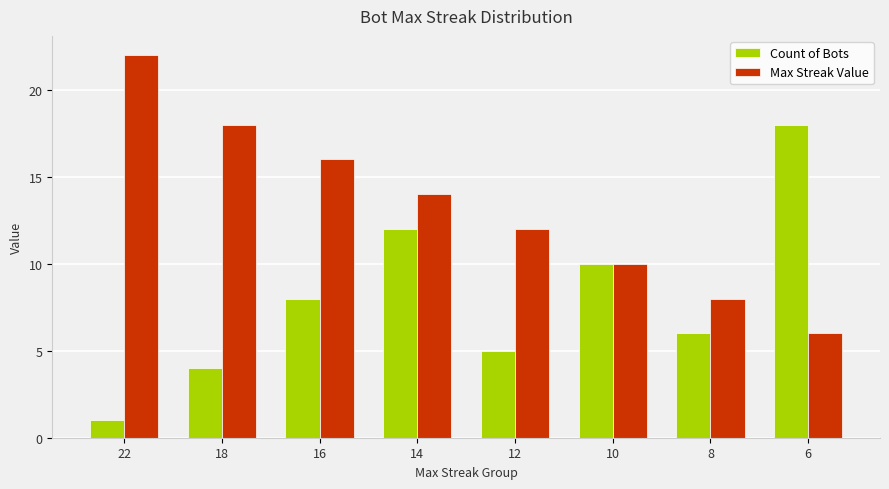

What are all the series names shown in the legend?

Count of Bots, Max Streak Value